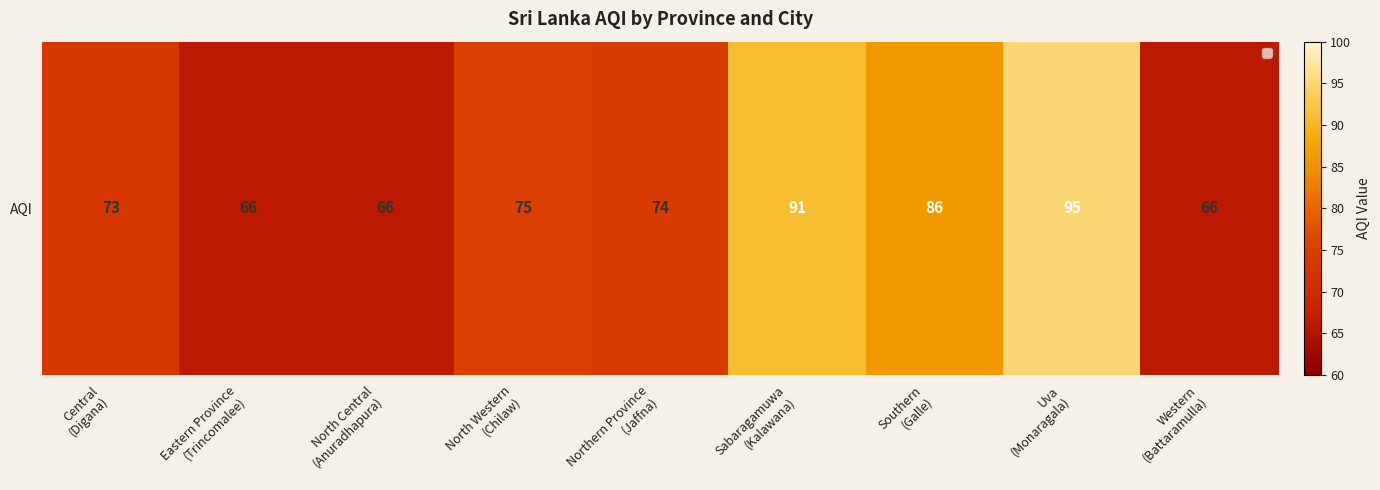

What is the smallest value displayed?

66